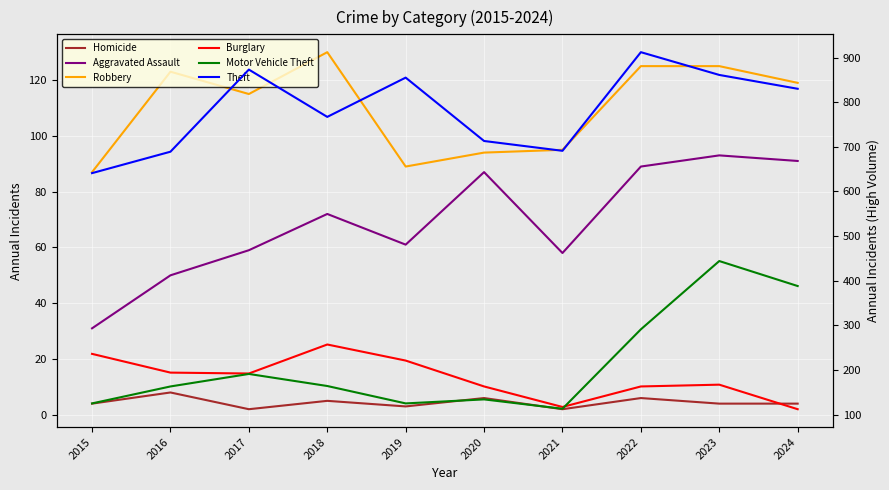

True or false: Homicide and Theft cross at least once.

False